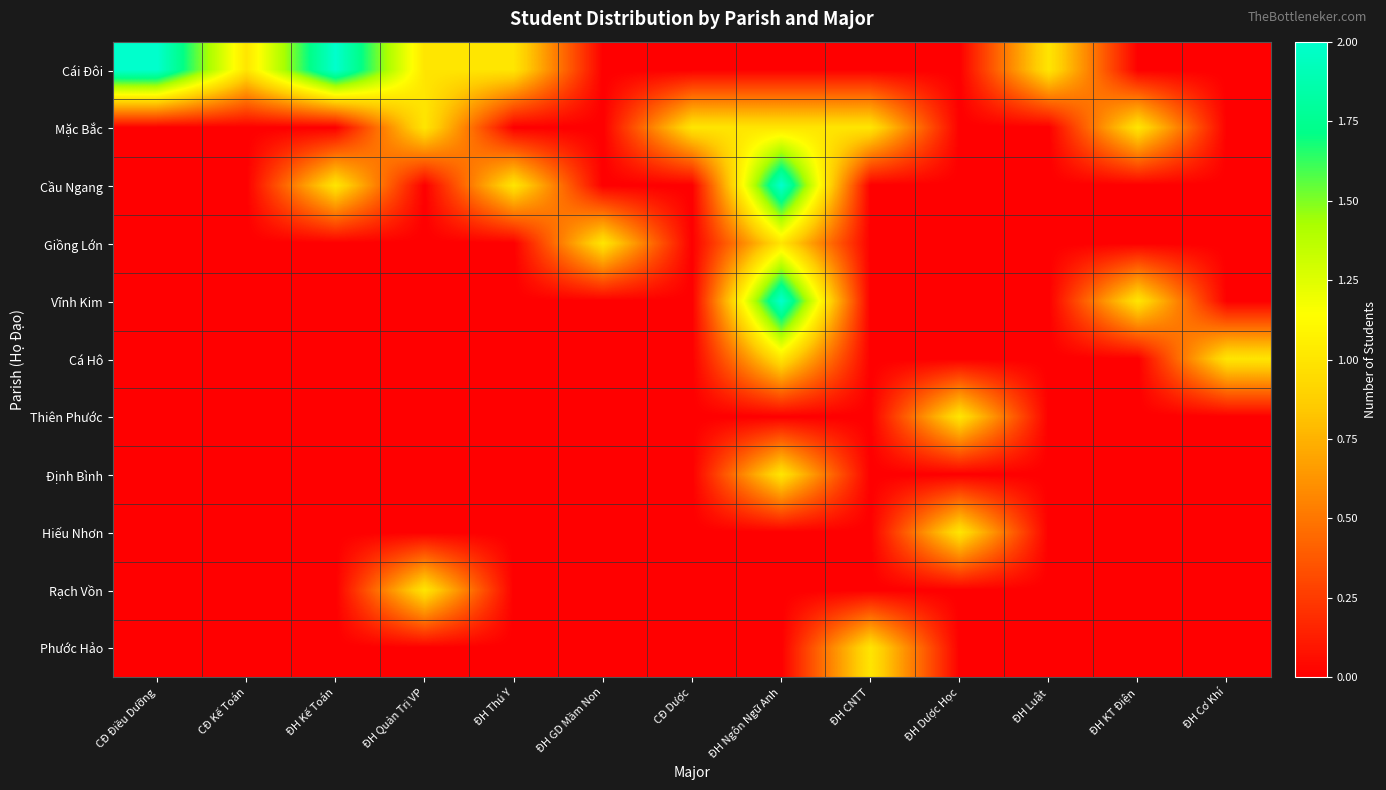

Reading left to right, transcribe all the data shown in this chart.

Cái Đôi: CĐ Điều Dưỡng=2	CĐ Kế Toán=1	ĐH Kế Toán=2	ĐH Quản Trị VP=1	ĐH Thú Y=1	ĐH GD Mầm Non=0	CĐ Dược=0	ĐH Ngôn Ngữ Anh=0	ĐH CNTT=0	ĐH Dược Học=0	ĐH Luật=1	ĐH KT Điện=0	ĐH Cơ Khí=0
Mặc Bắc: CĐ Điều Dưỡng=0	CĐ Kế Toán=0	ĐH Kế Toán=0	ĐH Quản Trị VP=1	ĐH Thú Y=0	ĐH GD Mầm Non=0	CĐ Dược=1	ĐH Ngôn Ngữ Anh=1	ĐH CNTT=1	ĐH Dược Học=0	ĐH Luật=0	ĐH KT Điện=1	ĐH Cơ Khí=0
Cầu Ngang: CĐ Điều Dưỡng=0	CĐ Kế Toán=0	ĐH Kế Toán=1	ĐH Quản Trị VP=0	ĐH Thú Y=1	ĐH GD Mầm Non=0	CĐ Dược=0	ĐH Ngôn Ngữ Anh=2	ĐH CNTT=0	ĐH Dược Học=0	ĐH Luật=0	ĐH KT Điện=0	ĐH Cơ Khí=0
Giồng Lớn: CĐ Điều Dưỡng=0	CĐ Kế Toán=0	ĐH Kế Toán=0	ĐH Quản Trị VP=0	ĐH Thú Y=0	ĐH GD Mầm Non=1	CĐ Dược=0	ĐH Ngôn Ngữ Anh=1	ĐH CNTT=0	ĐH Dược Học=0	ĐH Luật=0	ĐH KT Điện=0	ĐH Cơ Khí=0
Vĩnh Kim: CĐ Điều Dưỡng=0	CĐ Kế Toán=0	ĐH Kế Toán=0	ĐH Quản Trị VP=0	ĐH Thú Y=0	ĐH GD Mầm Non=0	CĐ Dược=0	ĐH Ngôn Ngữ Anh=2	ĐH CNTT=0	ĐH Dược Học=0	ĐH Luật=0	ĐH KT Điện=1	ĐH Cơ Khí=0
Cá Hô: CĐ Điều Dưỡng=0	CĐ Kế Toán=0	ĐH Kế Toán=0	ĐH Quản Trị VP=0	ĐH Thú Y=0	ĐH GD Mầm Non=0	CĐ Dược=0	ĐH Ngôn Ngữ Anh=1	ĐH CNTT=0	ĐH Dược Học=0	ĐH Luật=0	ĐH KT Điện=0	ĐH Cơ Khí=1
Thiên Phước: CĐ Điều Dưỡng=0	CĐ Kế Toán=0	ĐH Kế Toán=0	ĐH Quản Trị VP=0	ĐH Thú Y=0	ĐH GD Mầm Non=0	CĐ Dược=0	ĐH Ngôn Ngữ Anh=0	ĐH CNTT=0	ĐH Dược Học=1	ĐH Luật=0	ĐH KT Điện=0	ĐH Cơ Khí=0
Định Bình: CĐ Điều Dưỡng=0	CĐ Kế Toán=0	ĐH Kế Toán=0	ĐH Quản Trị VP=0	ĐH Thú Y=0	ĐH GD Mầm Non=0	CĐ Dược=0	ĐH Ngôn Ngữ Anh=1	ĐH CNTT=0	ĐH Dược Học=0	ĐH Luật=0	ĐH KT Điện=0	ĐH Cơ Khí=0
Hiếu Nhơn: CĐ Điều Dưỡng=0	CĐ Kế Toán=0	ĐH Kế Toán=0	ĐH Quản Trị VP=0	ĐH Thú Y=0	ĐH GD Mầm Non=0	CĐ Dược=0	ĐH Ngôn Ngữ Anh=0	ĐH CNTT=0	ĐH Dược Học=1	ĐH Luật=0	ĐH KT Điện=0	ĐH Cơ Khí=0
Rạch Vồn: CĐ Điều Dưỡng=0	CĐ Kế Toán=0	ĐH Kế Toán=0	ĐH Quản Trị VP=1	ĐH Thú Y=0	ĐH GD Mầm Non=0	CĐ Dược=0	ĐH Ngôn Ngữ Anh=0	ĐH CNTT=0	ĐH Dược Học=0	ĐH Luật=0	ĐH KT Điện=0	ĐH Cơ Khí=0
Phước Hảo: CĐ Điều Dưỡng=0	CĐ Kế Toán=0	ĐH Kế Toán=0	ĐH Quản Trị VP=0	ĐH Thú Y=0	ĐH GD Mầm Non=0	CĐ Dược=0	ĐH Ngôn Ngữ Anh=0	ĐH CNTT=1	ĐH Dược Học=0	ĐH Luật=0	ĐH KT Điện=0	ĐH Cơ Khí=0